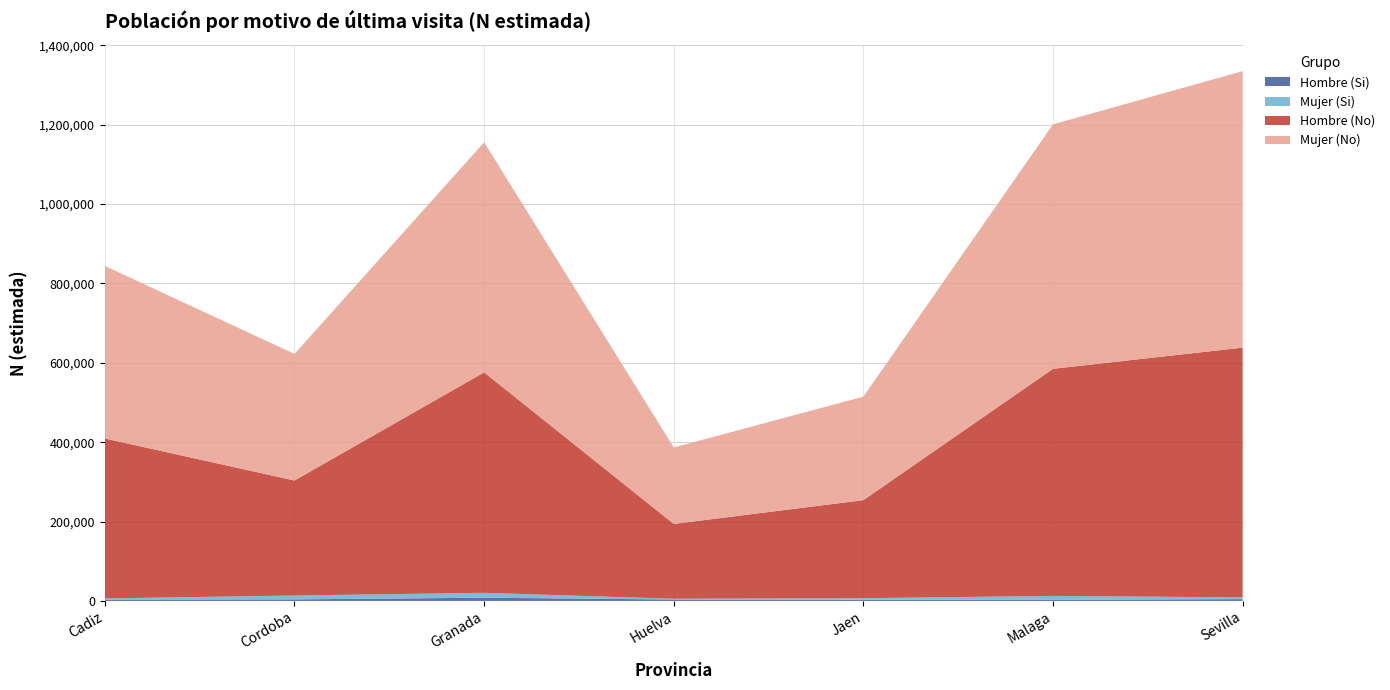

Reading right to left, list all the values displayed in this chart.

Hombre (Si): Sevilla=4477	Malaga=2804	Jaen=2924	Huelva=3529	Granada=8076	Cordoba=3872	Cadiz=3323
Mujer (Si): Sevilla=4425	Malaga=9828	Jaen=3934	Huelva=1885	Granada=12348	Cordoba=9756	Cadiz=2991
Hombre (No): Sevilla=629428	Malaga=572287	Jaen=247049	Huelva=188529	Granada=555561	Cordoba=289792	Cadiz=403007
Mujer (No): Sevilla=696825	Malaga=616159	Jaen=260896	Huelva=192697	Granada=579706	Cordoba=318996	Cadiz=434832